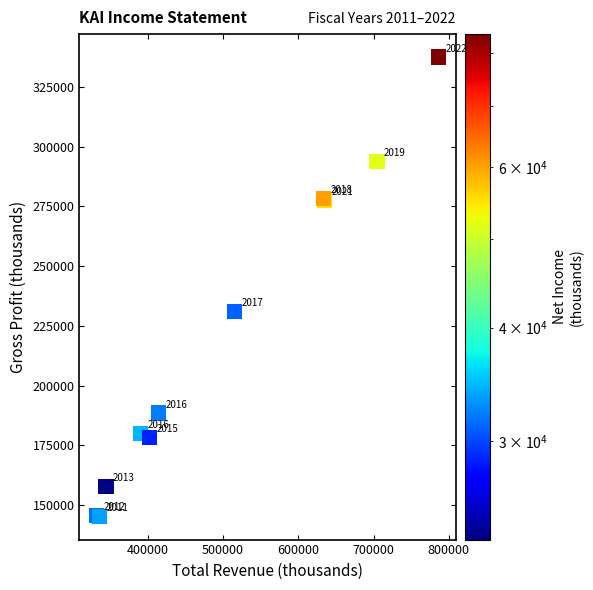

What Y value in the scatter plot is closest to 241300?

231100